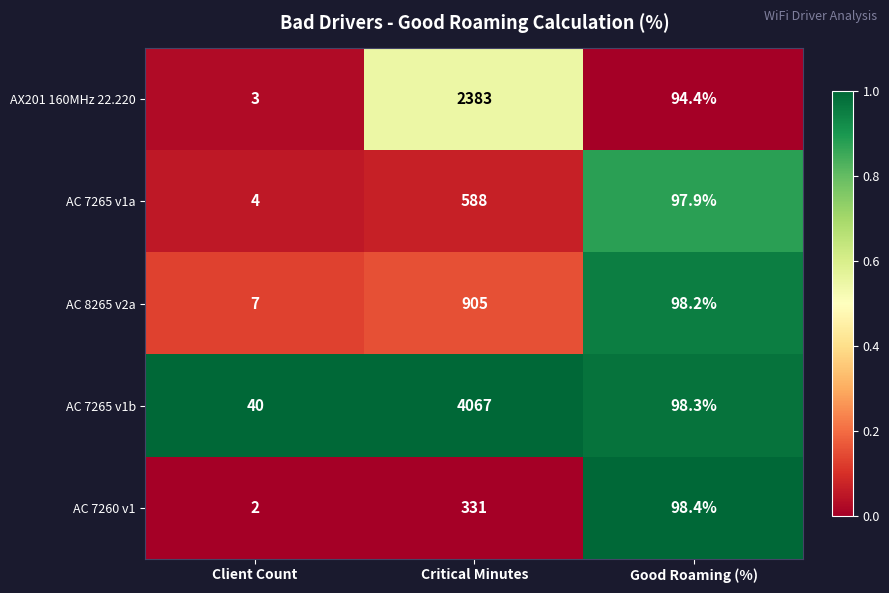

List the series in order of their peak value, highest first.

AC 7265 v1b, AX201 160MHz 22.220, AC 8265 v2a, AC 7265 v1a, AC 7260 v1